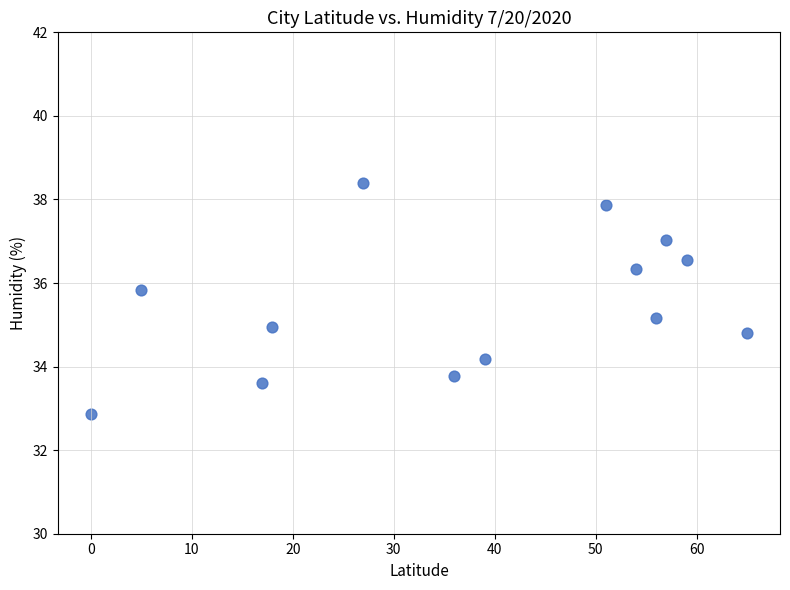

What is the range of Y values (max minus min)?

5.5